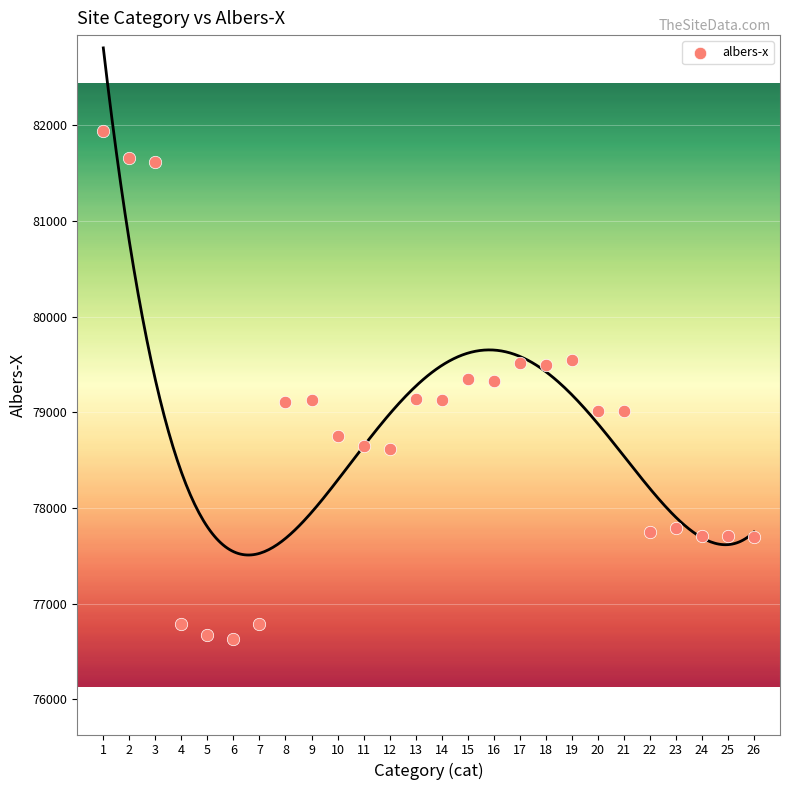

What is the range of Y values (max minus min)?

5305.9